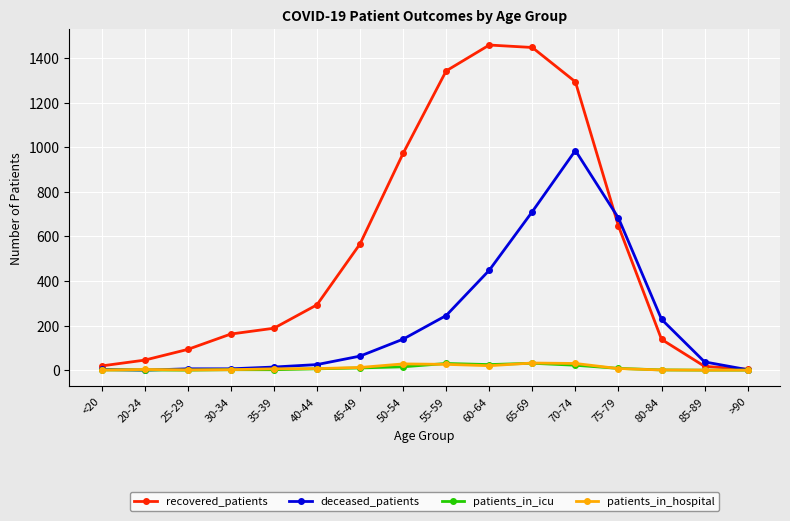

The deceased_patients series shows 232 at 50-54. True or false?

False